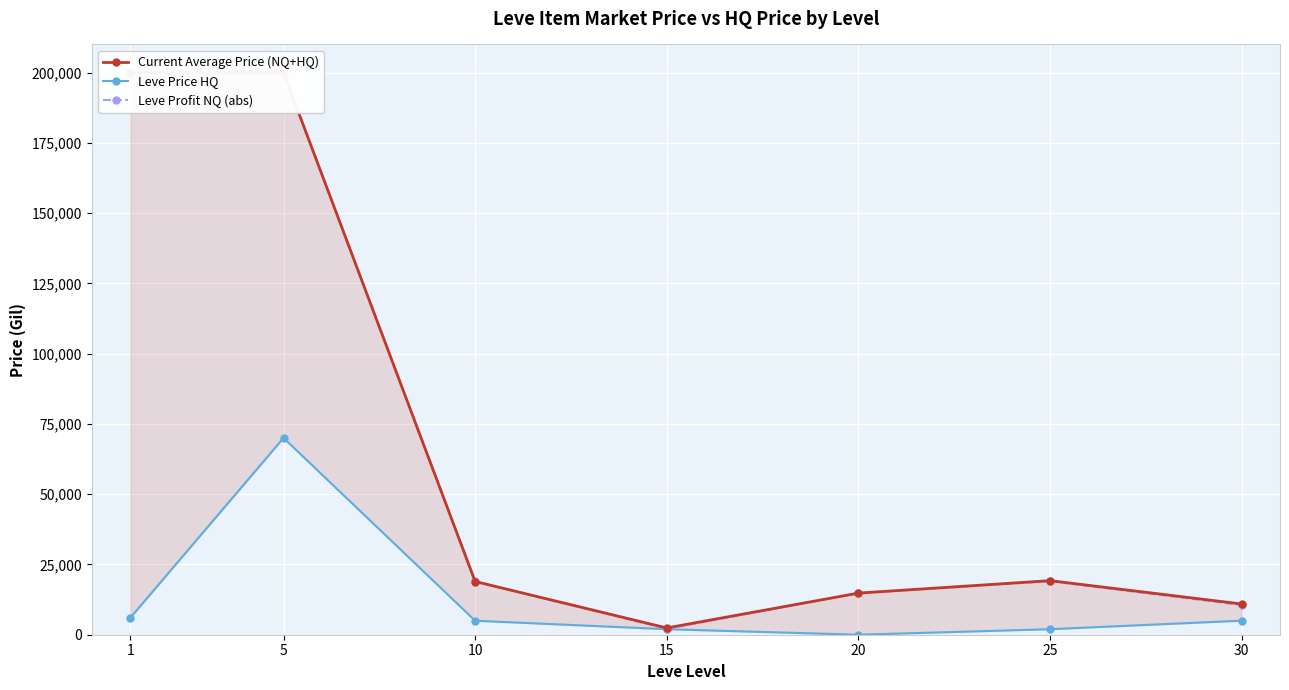

Reading left to right, extract all data points from this chart.

Current Average Price (NQ+HQ): 1=200000.0	5=200000.0	10=18932.0	15=2406.3	20=14807.6	25=19240.2	30=10936.3
Leve Price HQ: 1=5974.3	5=70006.5	10=4980.0	15=1965.0	20=0.0	25=1965.0	30=5000.0
Leve Profit NQ (abs): 1=200000.0	5=200000.0	10=18952.5	15=2097.3	20=14780.8	25=19027.8	30=10543.7